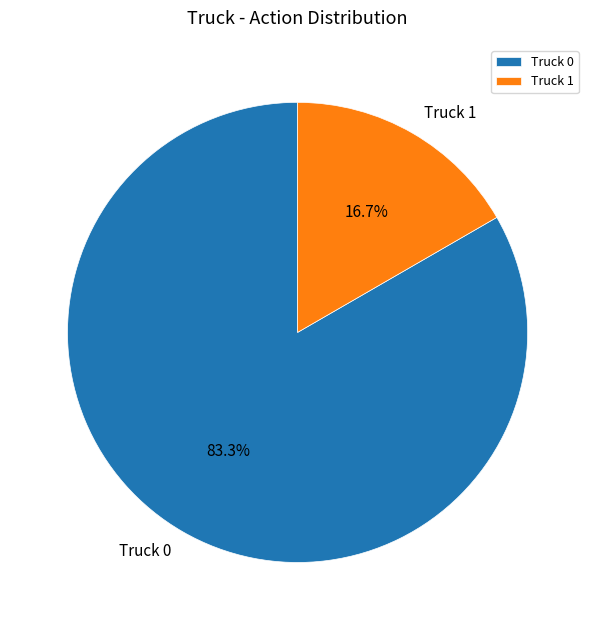

Rank the categories by value from lowest to highest.

Truck 1, Truck 0